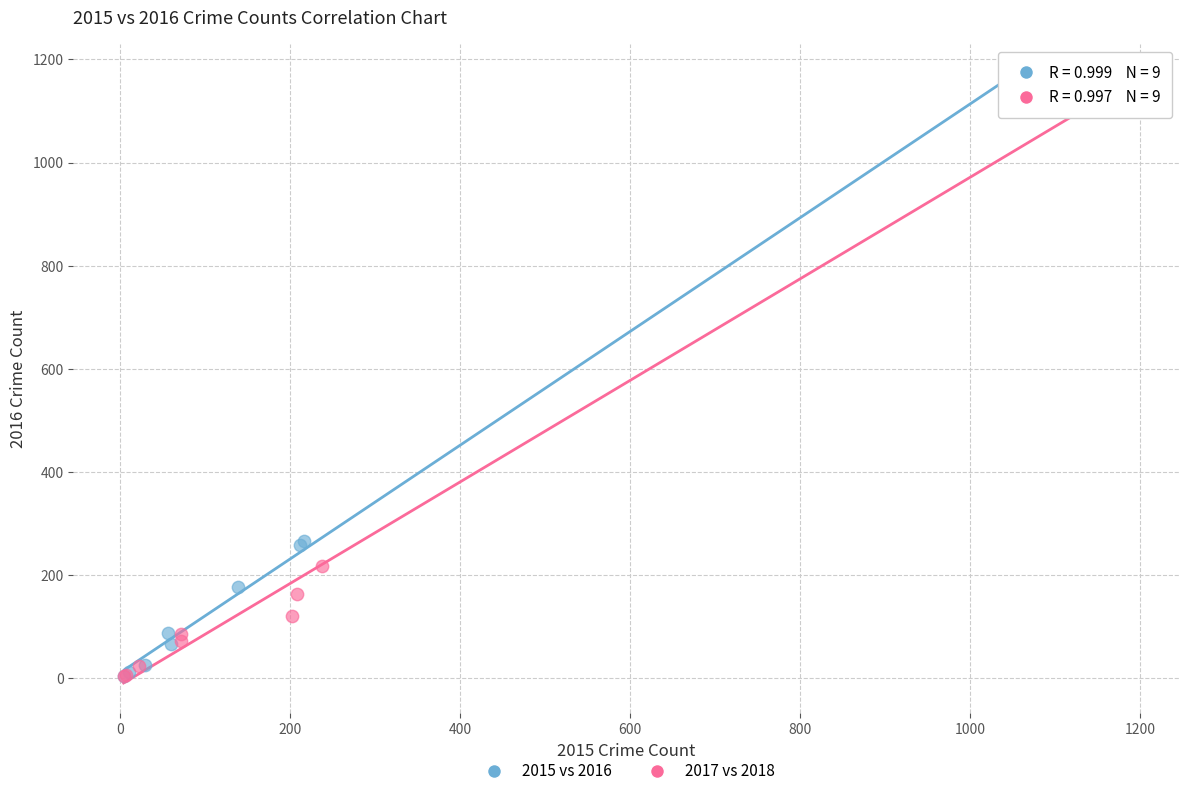

What are all the series names shown in the legend?

2015 vs 2016, 2017 vs 2018